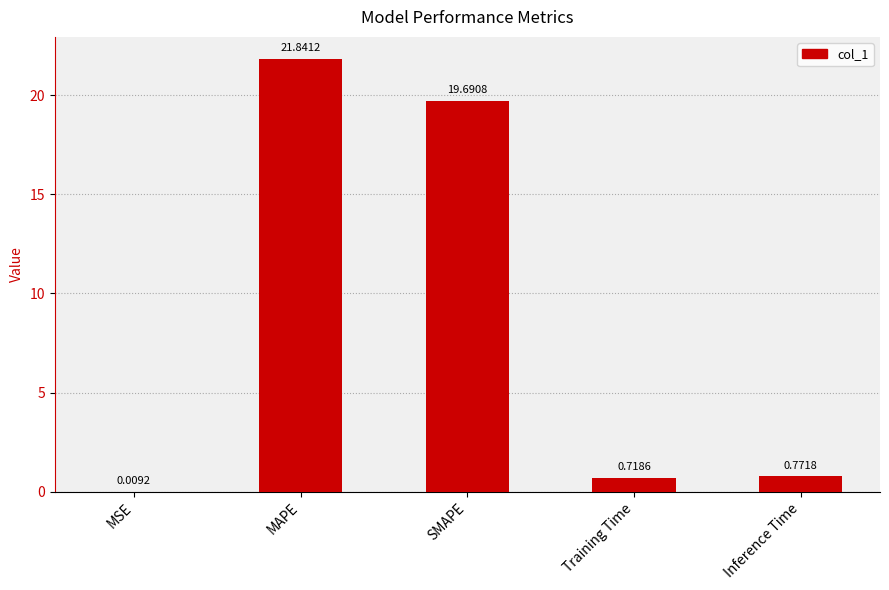

What is the greatest value displayed?

21.8